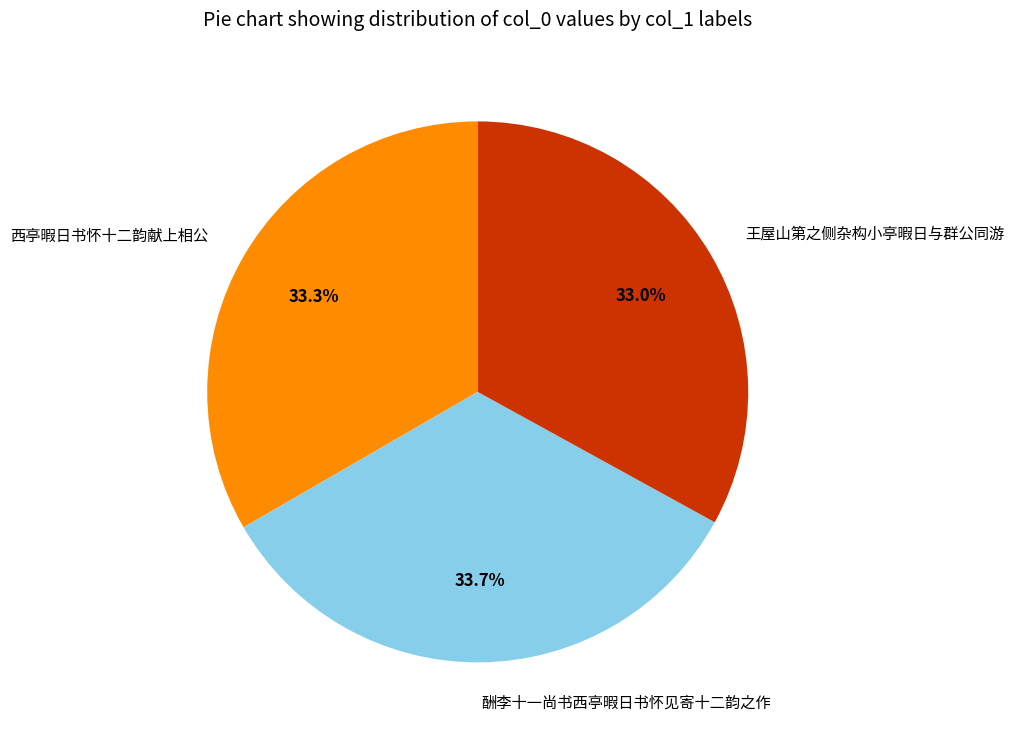

To the nearest percent, what portion does 王屋山第之侧杂构小亭暇日与群公同游 represent?

33%